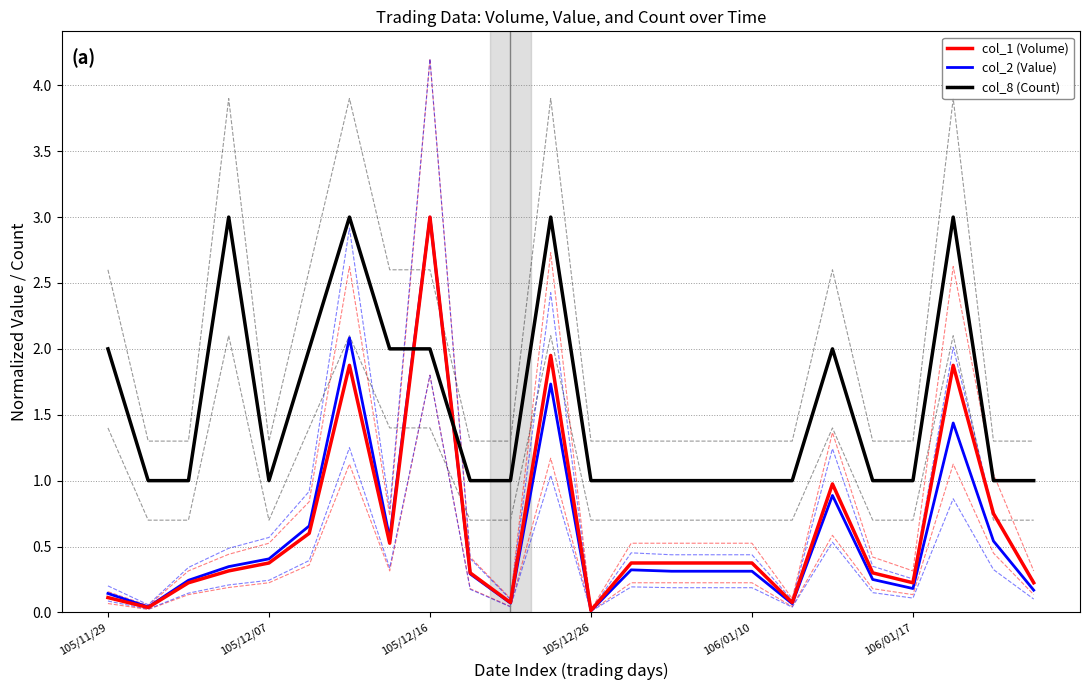

Count the number of categories in the chart.

24